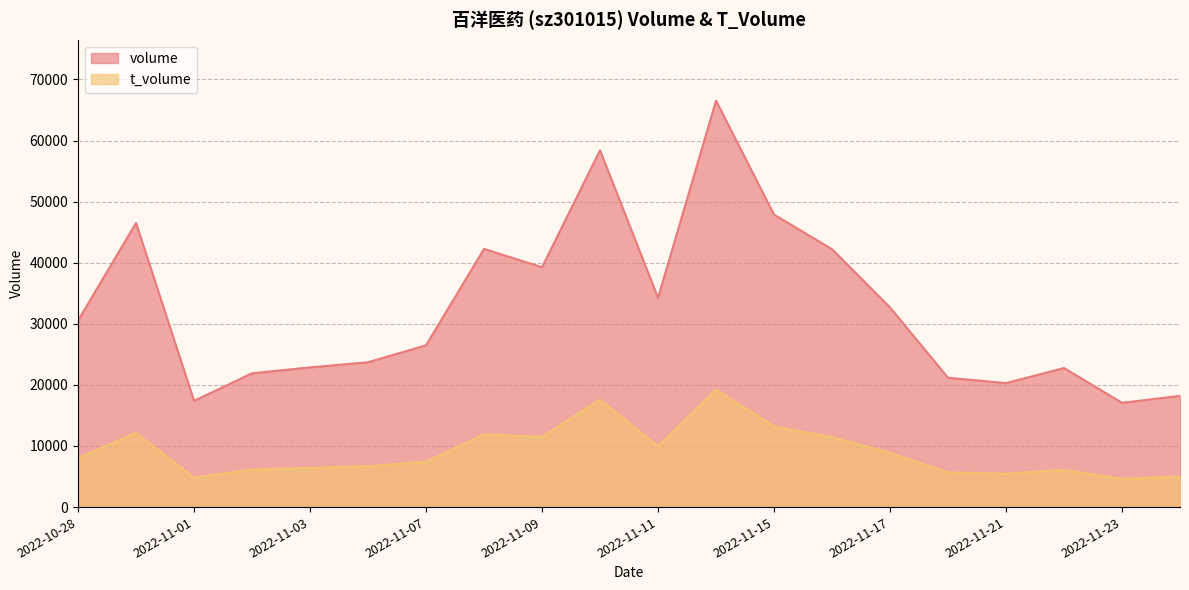

True or false: t_volume and volume cross at least once.

False